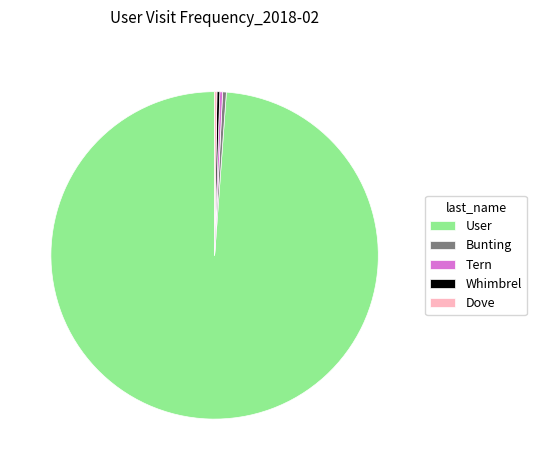

The User slice represents 89% of the pie. True or false?

False